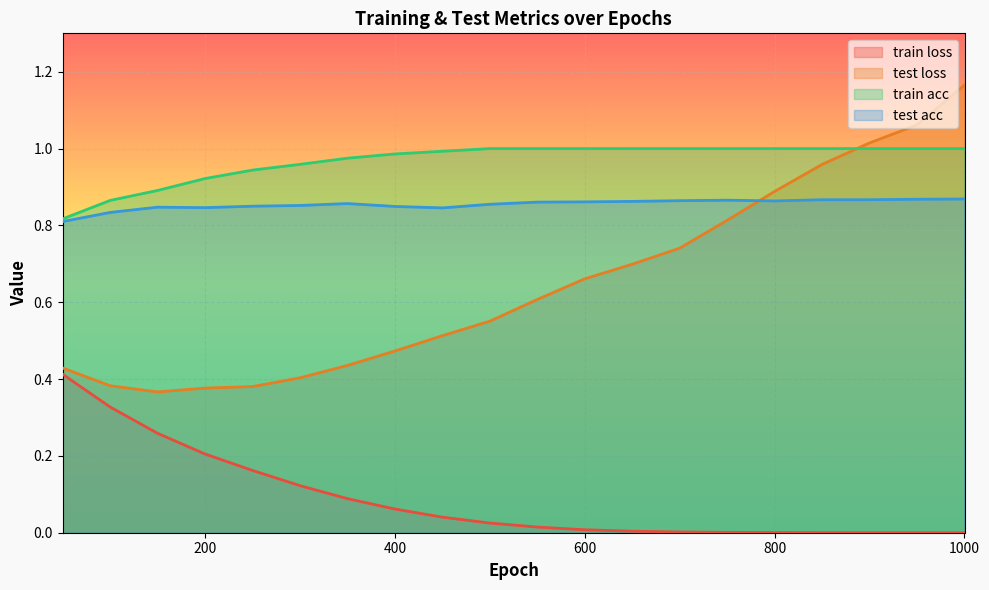

What position from the left is 1000.0?

20